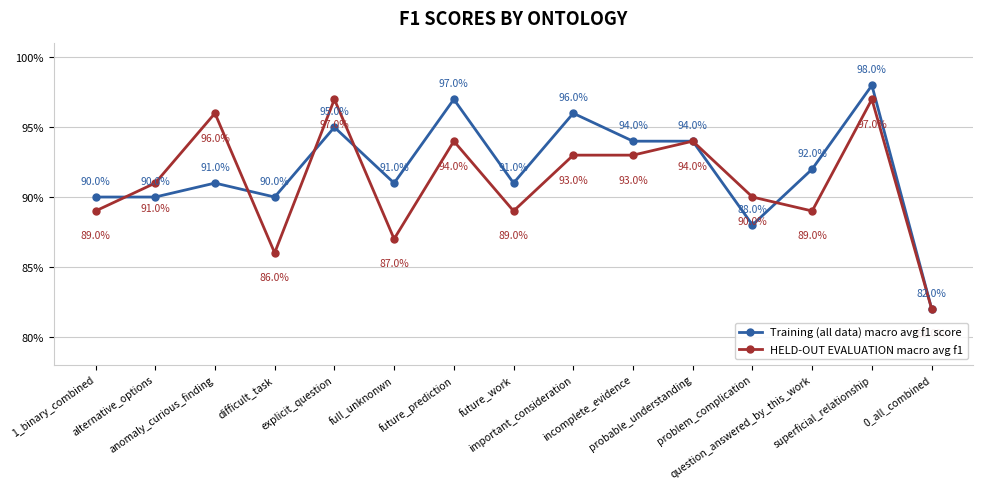

How many interior local peaks does the Training (all data) macro avg f1 score series have?

5